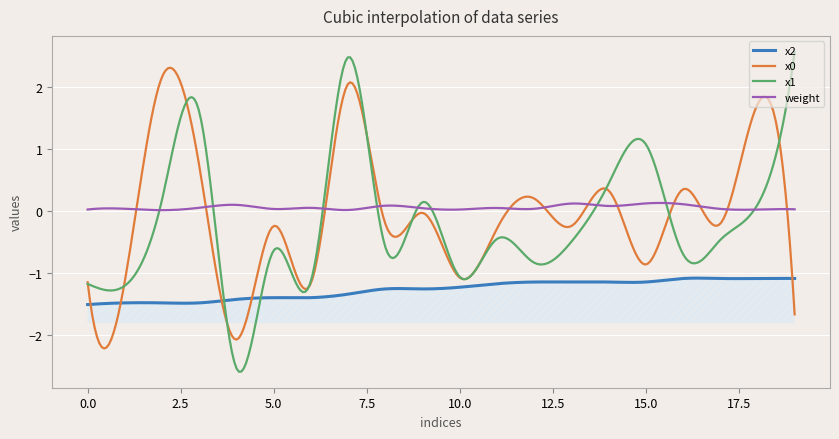

Which series has the largest range (max minus min)?

x1